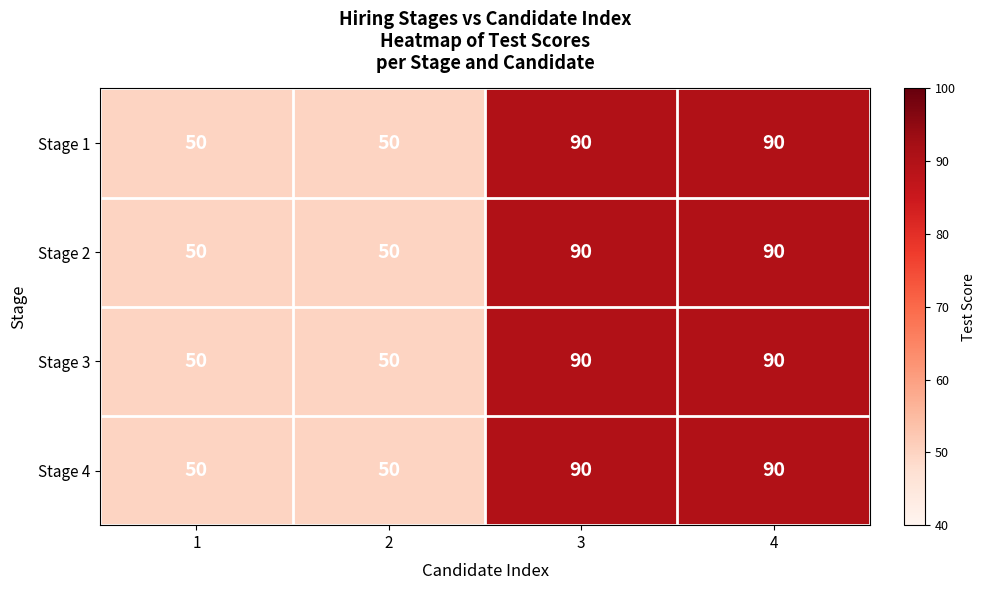

What is the average value of the Stage 3 series?

70